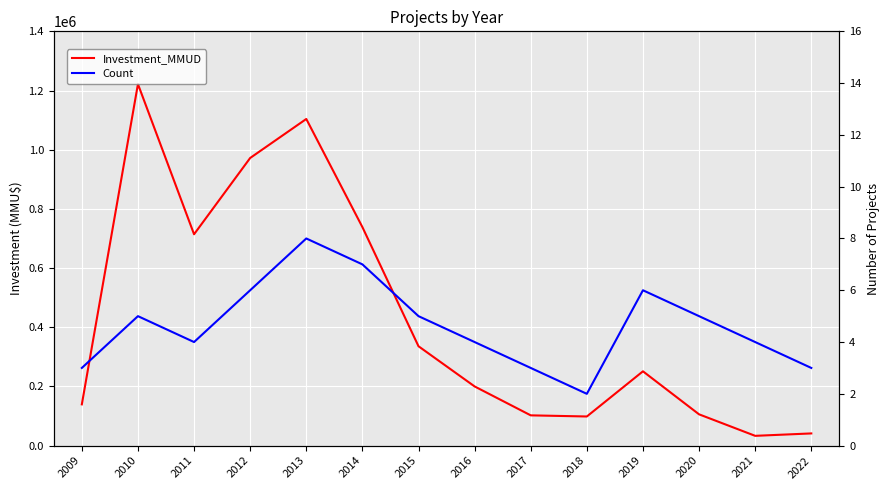

At which label is Count closest to 5?

2010